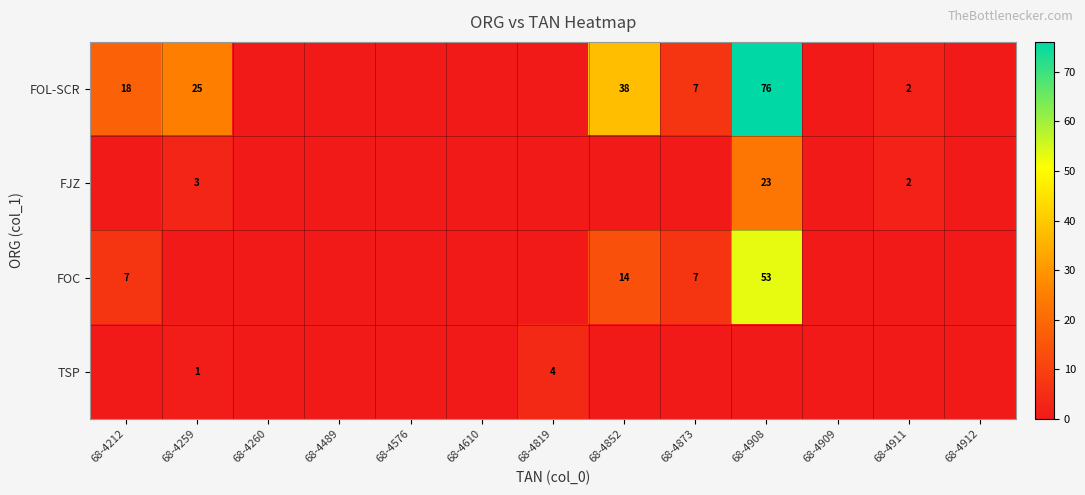

The value of FOC at 68-4852 is 8. True or false?

False